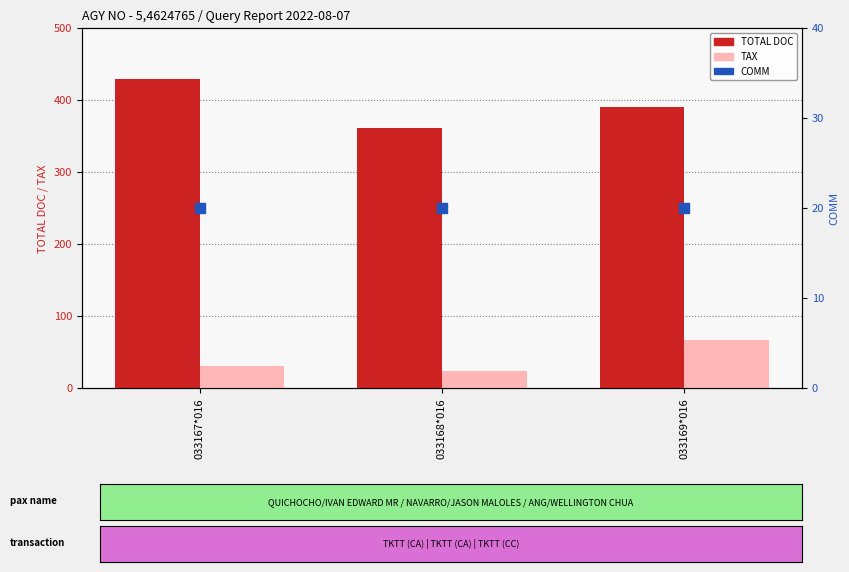

Is the value of COMM at 033167*016 greater than the value of TOTAL DOC at 033167*016?

No